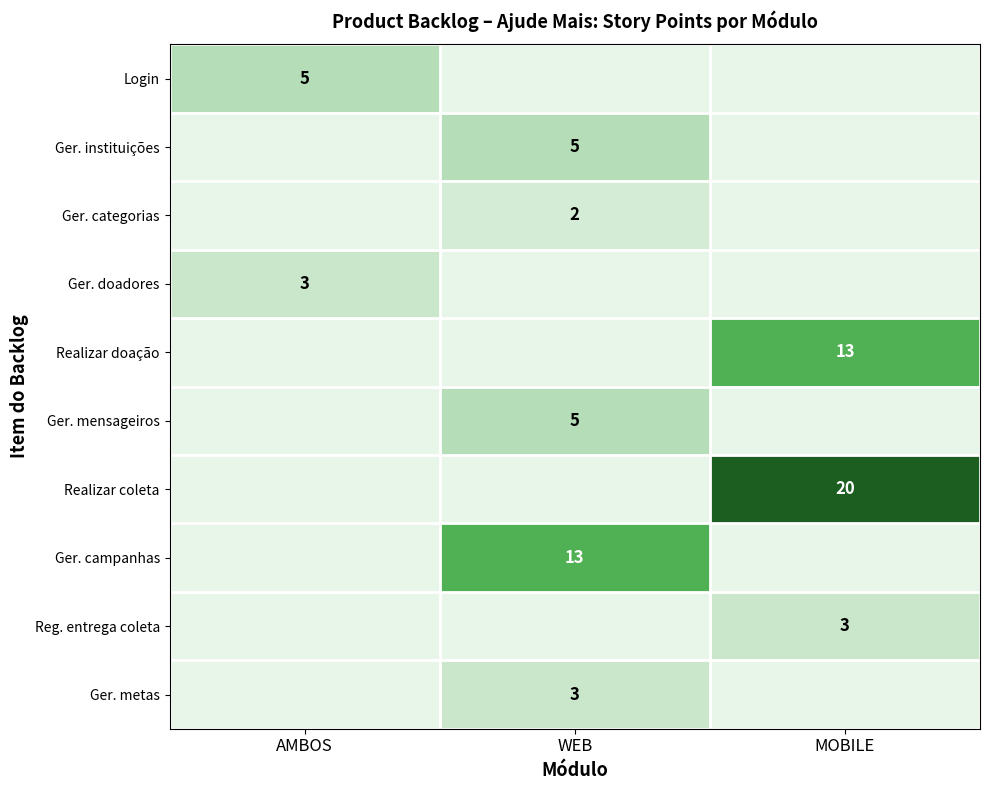

What is the maximum value shown in the chart?

20